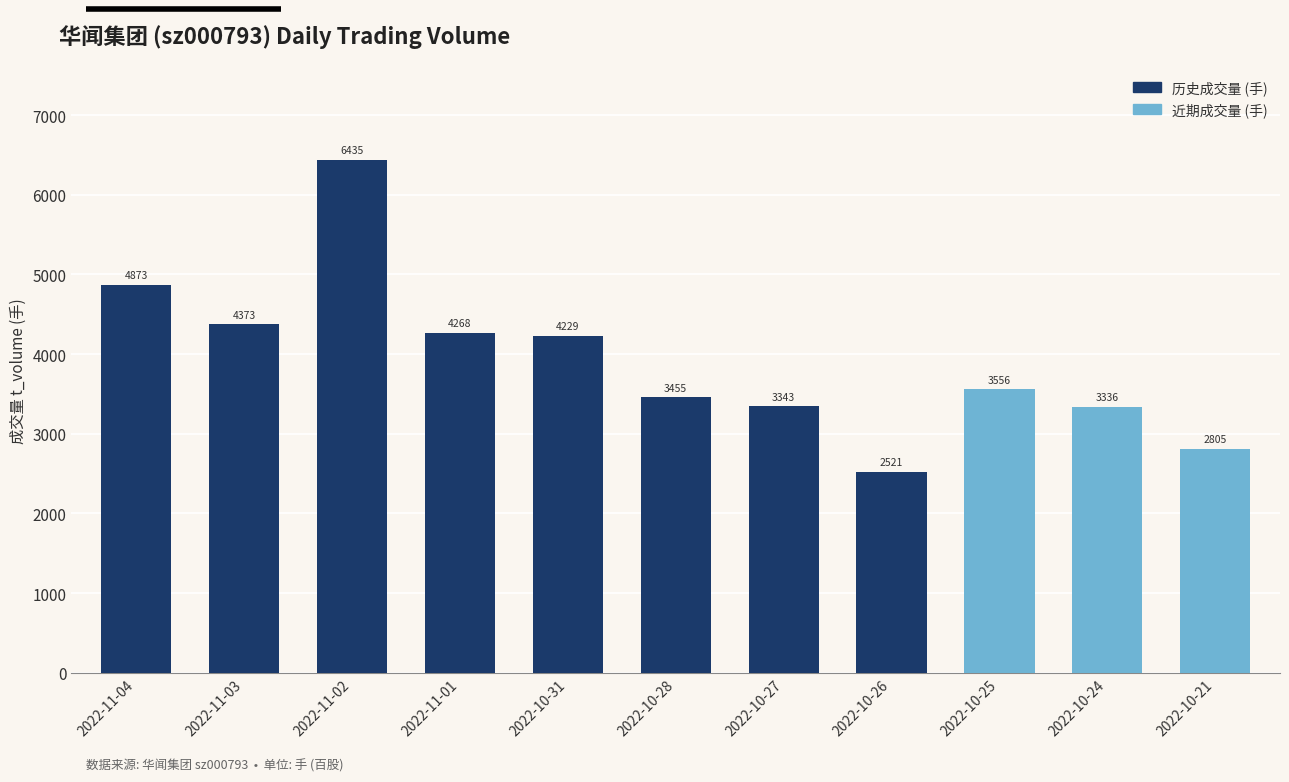

List the labels in order of value, smallest first.

2022-10-26, 2022-10-21, 2022-10-24, 2022-10-27, 2022-10-28, 2022-10-25, 2022-10-31, 2022-11-01, 2022-11-03, 2022-11-04, 2022-11-02